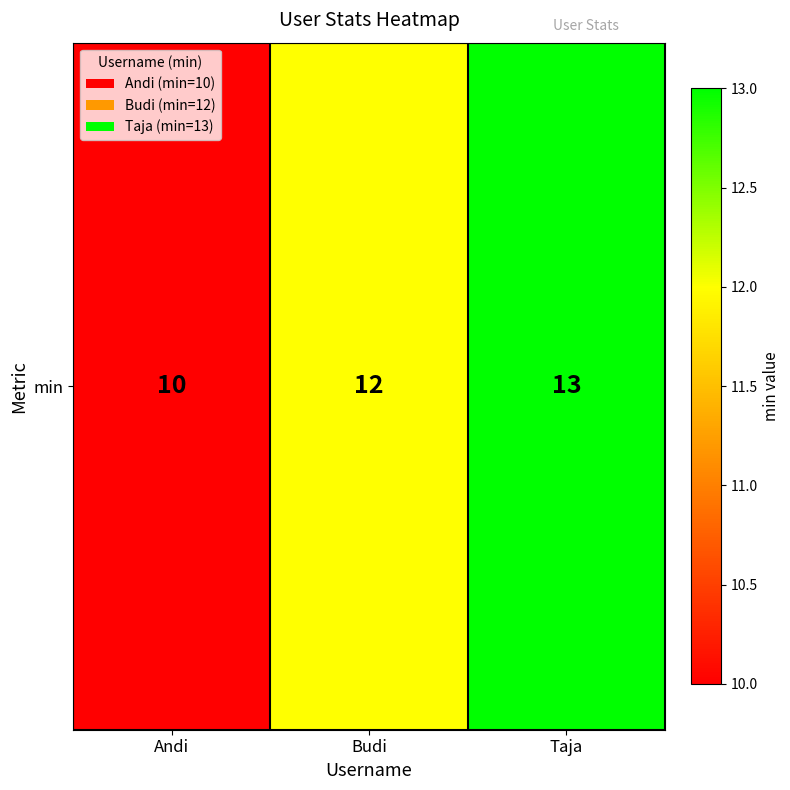

What is the sum of the values at Andi and Taja?

23